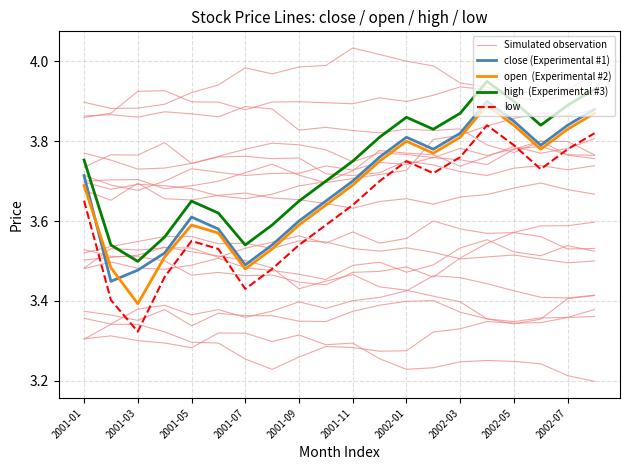

What is the difference between the second highest and minimum values in the close (Experimental #1) series?

0.4